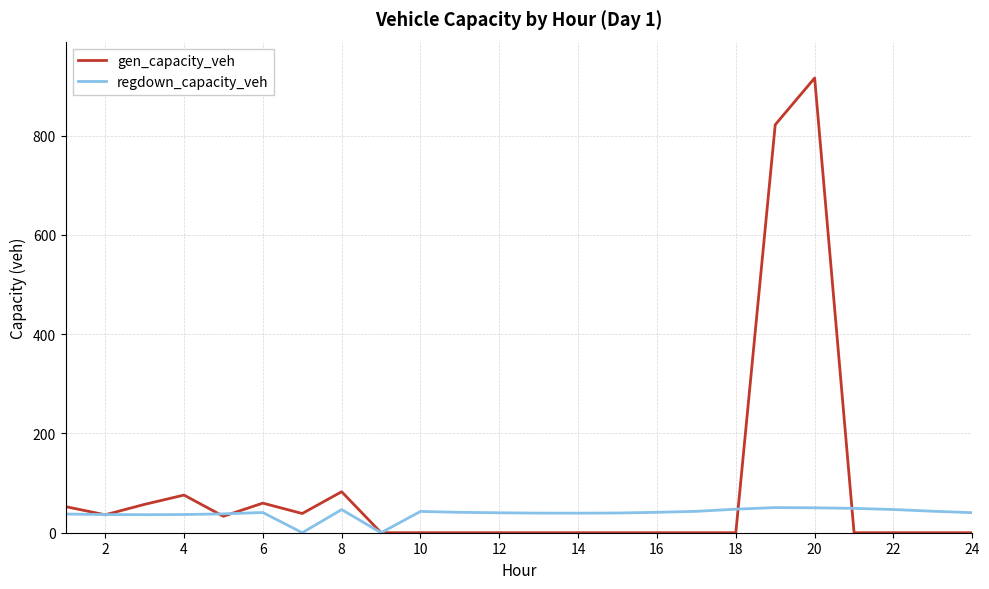

Which series ends up on top after the final intersection of gen_capacity_veh and regdown_capacity_veh?

regdown_capacity_veh